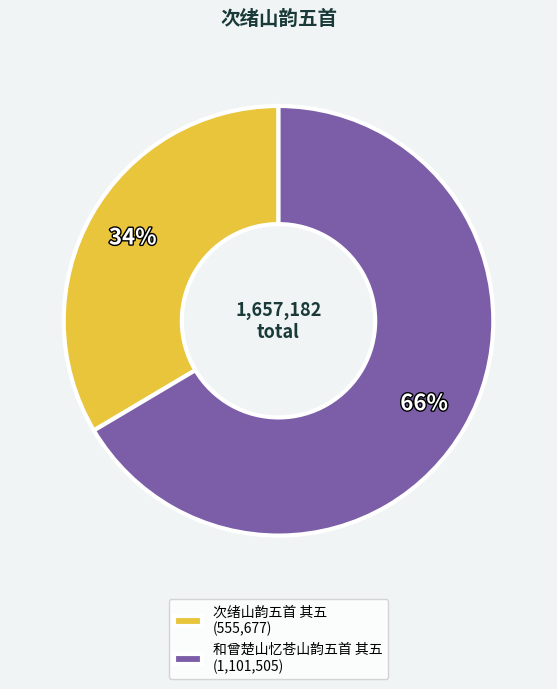

To the nearest percent, what portion does 次绪山韵五首 其五 represent?

34%